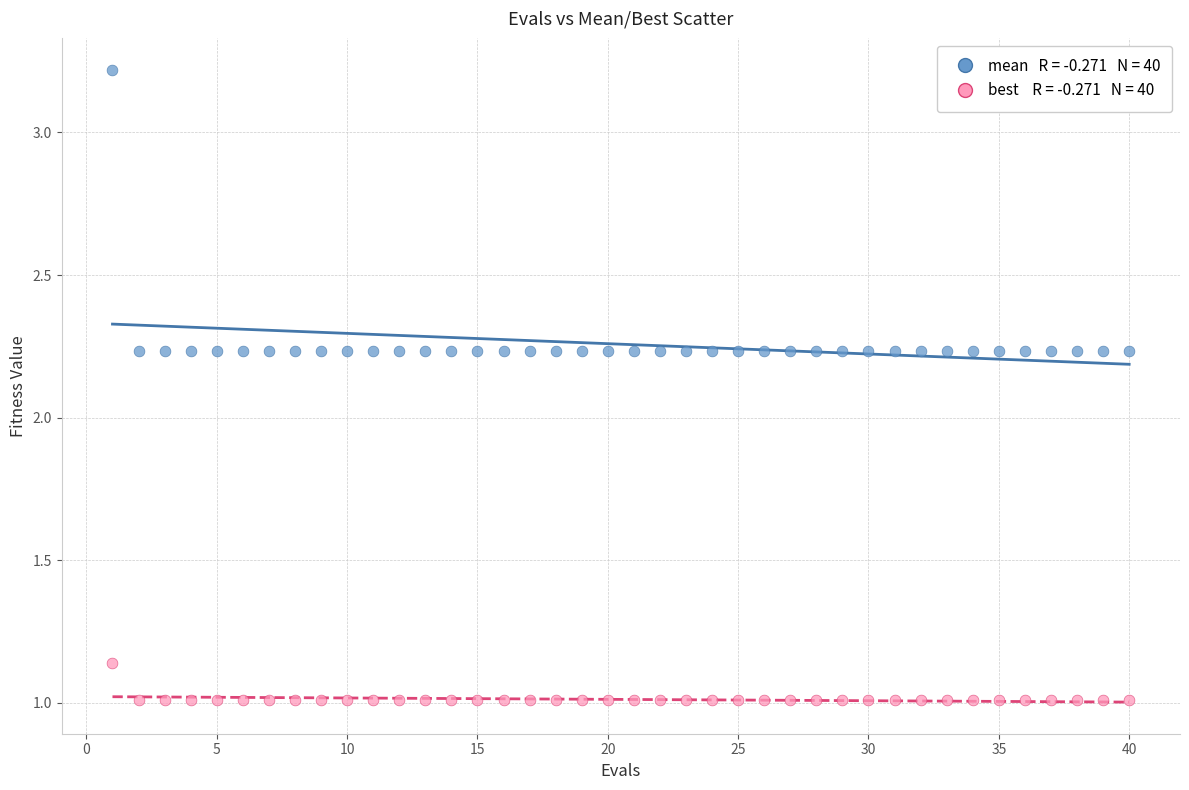

Across all data points, what is the range of X values (max minus min)?

39.0